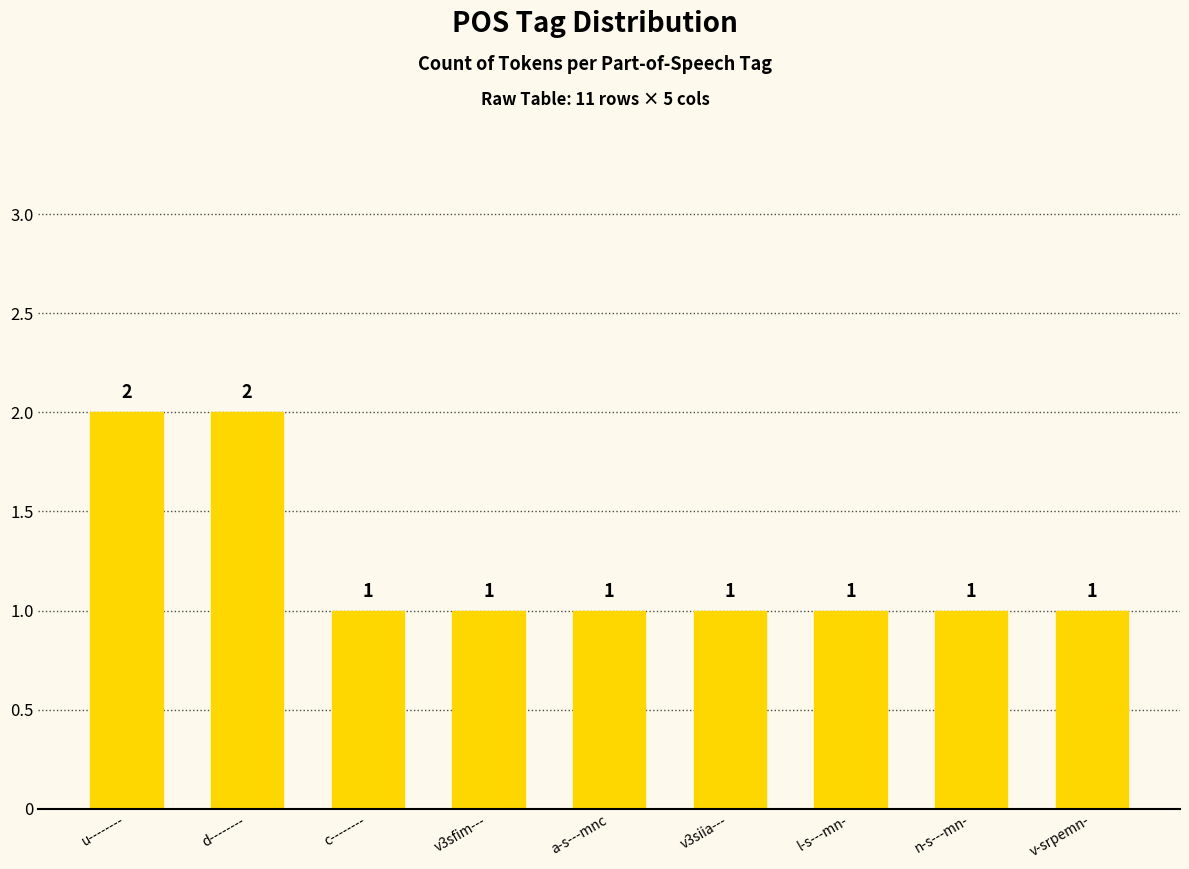

What is the average value?

1